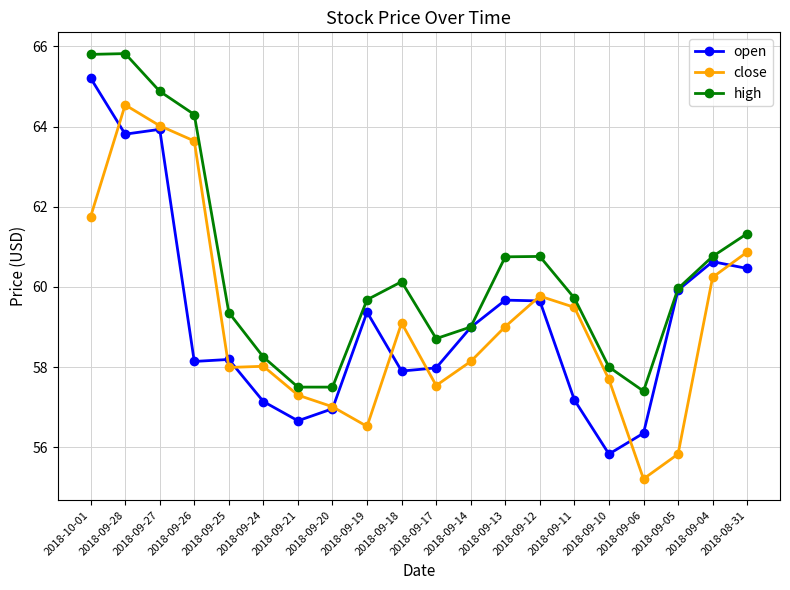

What is the spread (max minus min) of values at 2018-08-31?

0.9